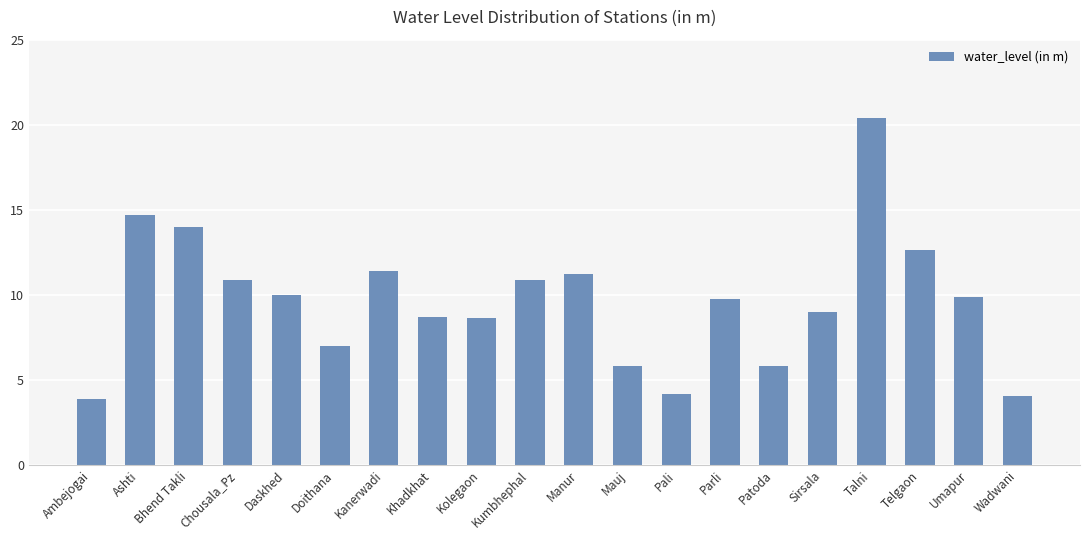

Is it true that the value at Umapur is 9.9?

True